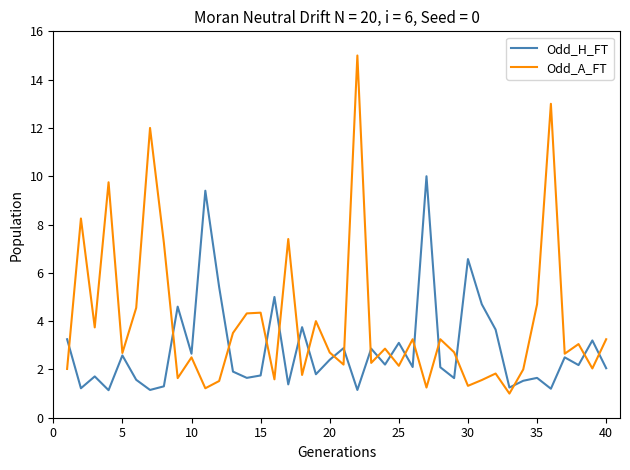

What is the minimum value for Odd_H_FT?

1.1